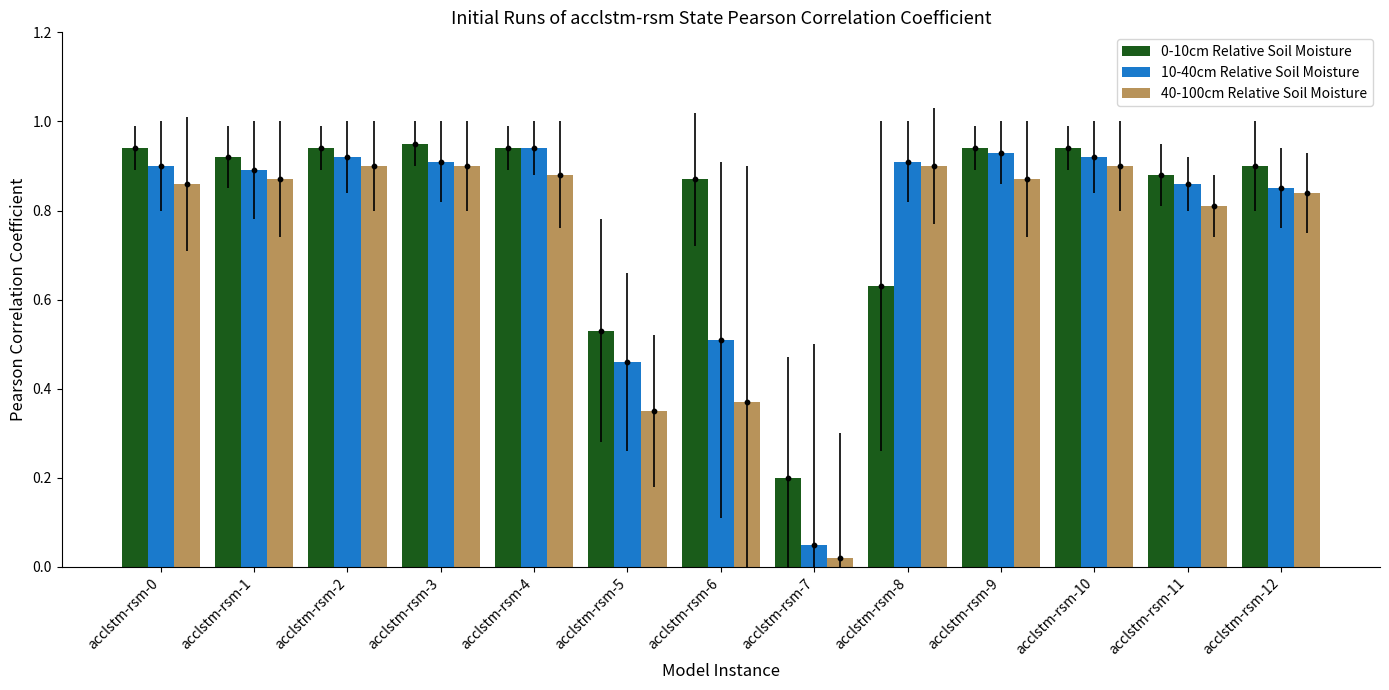

Which series has the largest Y range (max minus min)?

10-40cm Relative Soil Moisture